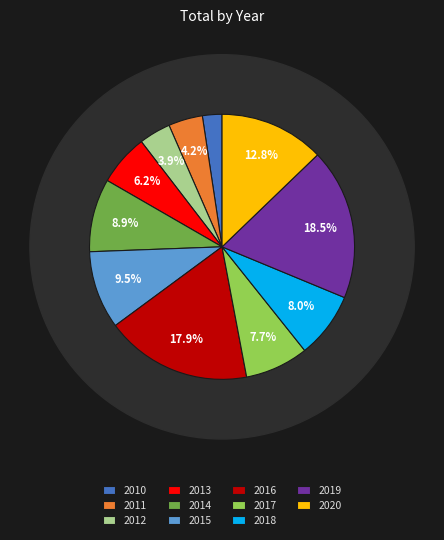

What percentage is the 2010 slice, to the nearest percent?

2%